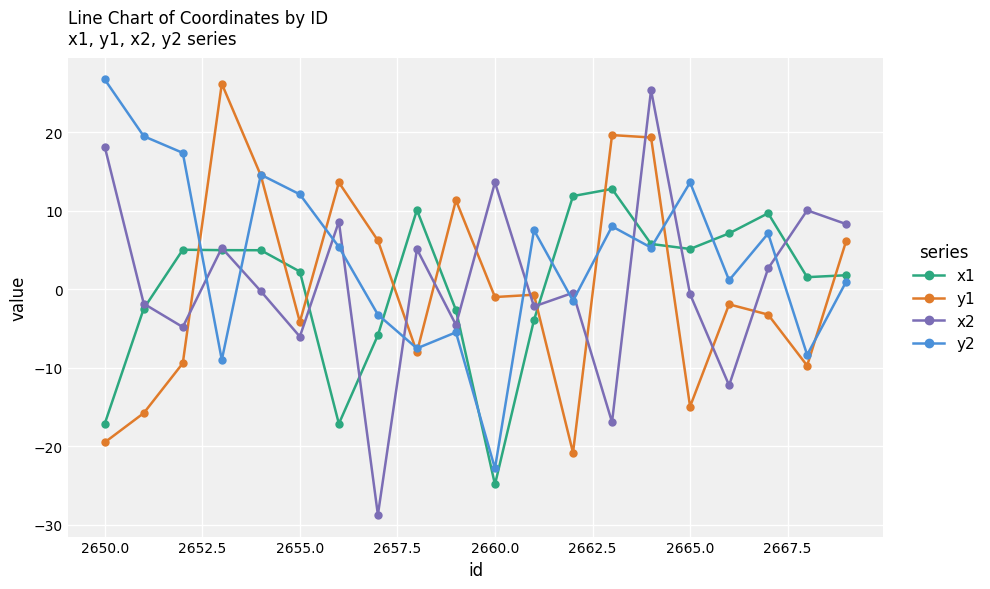

Rank the series by their maximum value, from lowest to highest.

x1, x2, y1, y2